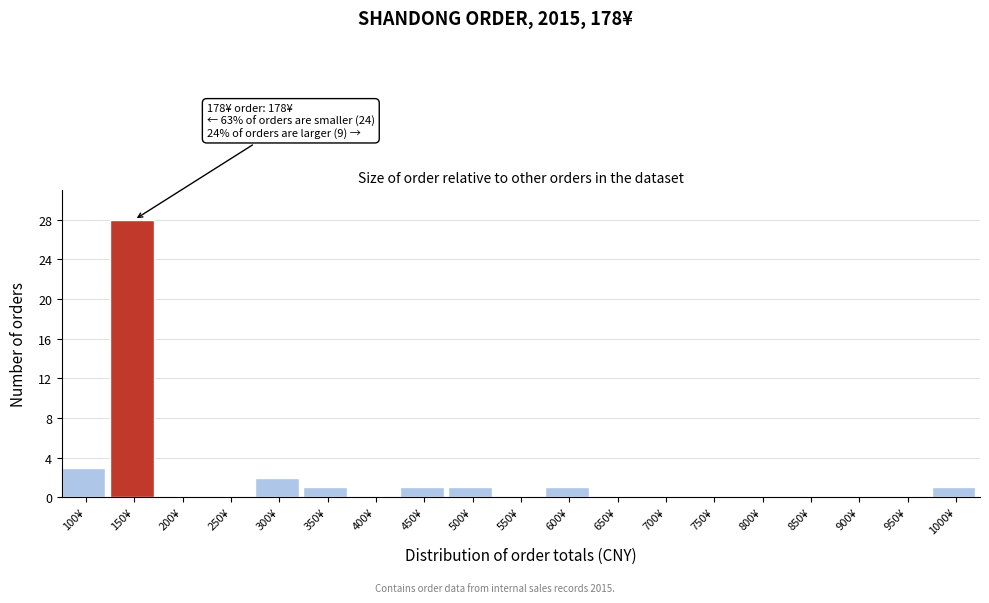

Reading right to left, list all the values displayed in this chart.

1000¥=1	950¥=0	900¥=0	850¥=0	800¥=0	750¥=0	700¥=0	650¥=0	600¥=1	550¥=0	500¥=1	450¥=1	400¥=0	350¥=1	300¥=2	250¥=0	200¥=0	150¥=28	100¥=3